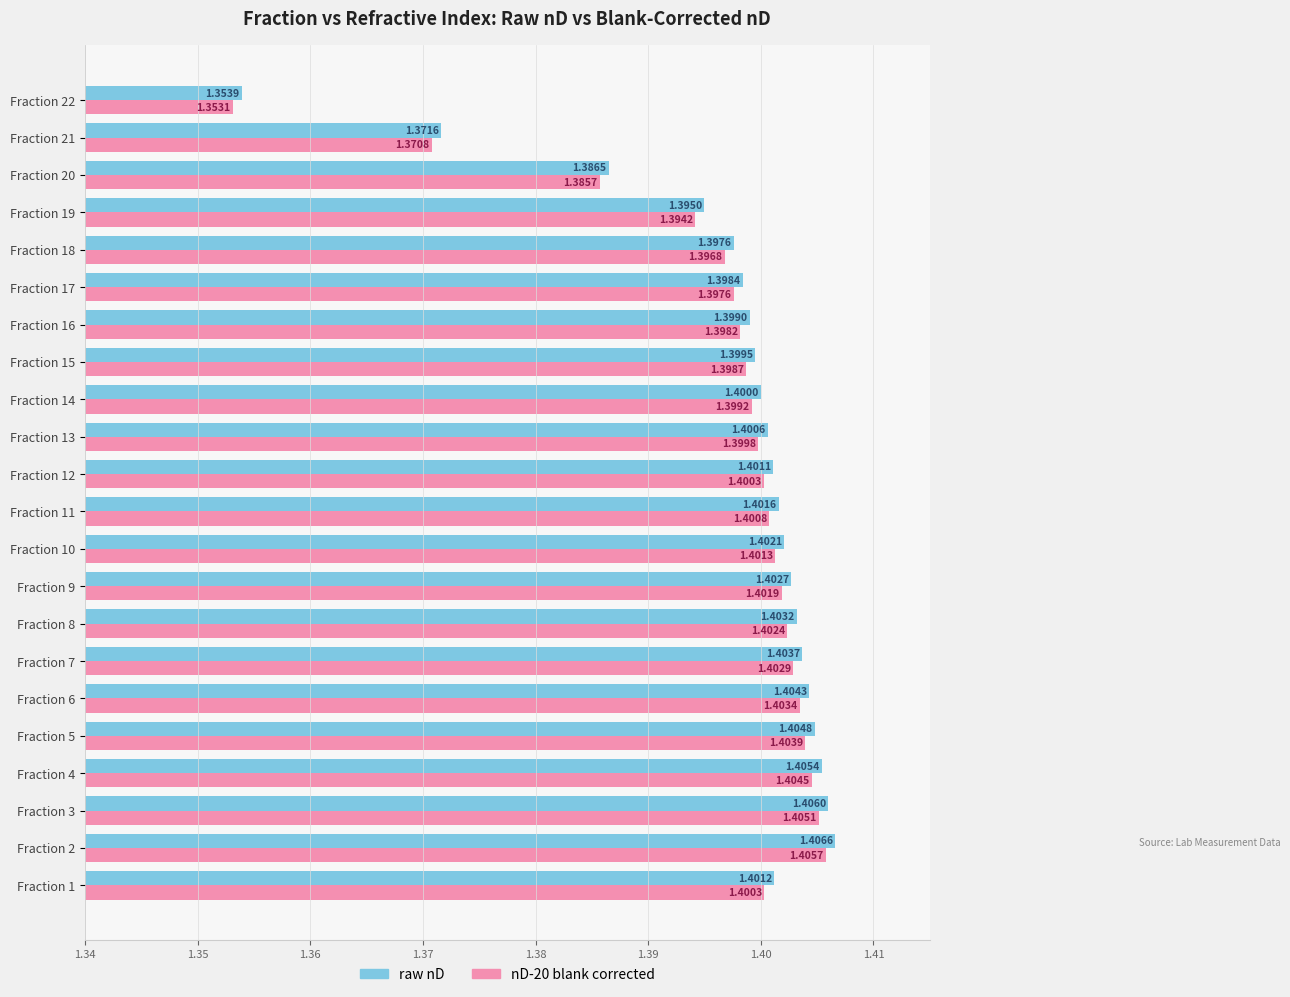

Which category has the lowest value in the nD-20 blank corrected series?

Fraction 22